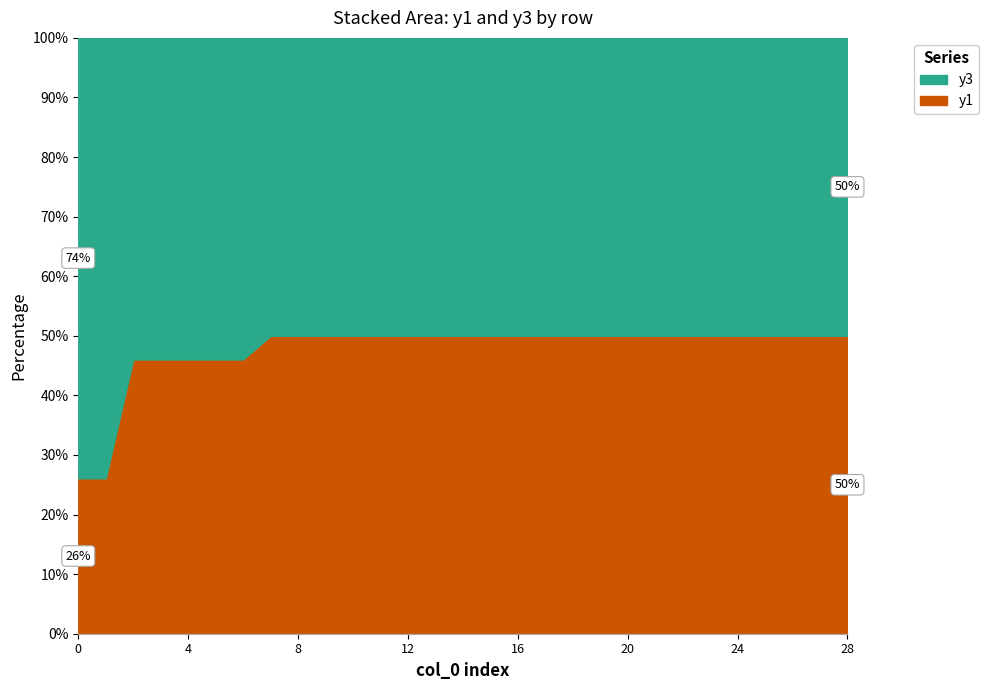

The value of y1 at 11 is 57. True or false?

False